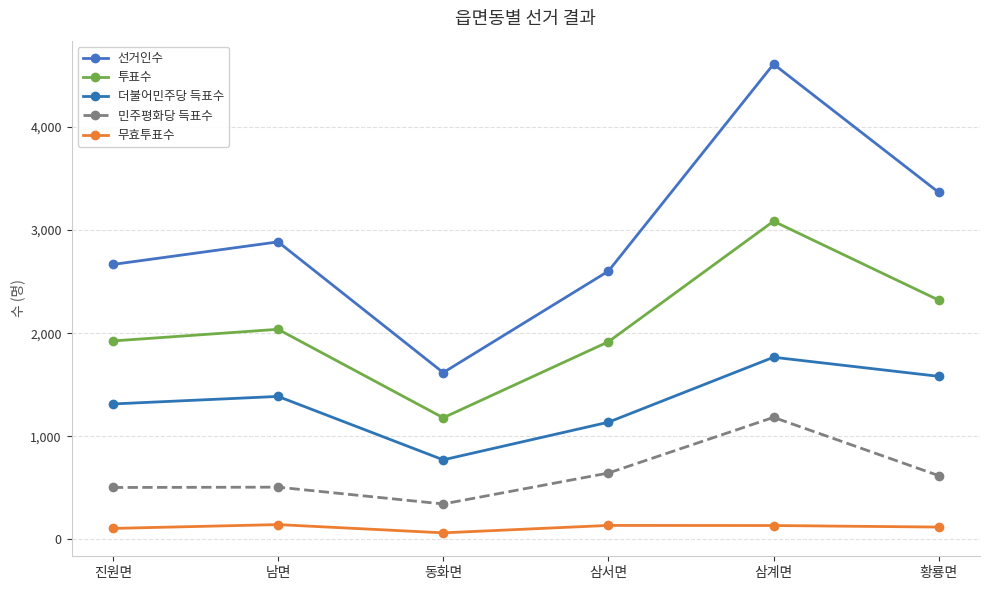

Reading left to right, list all the values displayed in this chart.

선거인수: 진원면=2667	남면=2886	동화면=1618	삼서면=2602	삼계면=4610	황룡면=3366
투표수: 진원면=1925	남면=2038	동화면=1180	삼서면=1917	삼계면=3086	황룡면=2321
더불어민주당 득표수: 진원면=1314	남면=1387	동화면=772	삼서면=1137	삼계면=1767	황룡면=1582
민주평화당 득표수: 진원면=504	남면=507	동화면=344	삼서면=644	삼계면=1184	황룡면=619
무효투표수: 진원면=107	남면=144	동화면=64	삼서면=136	삼계면=135	황룡면=120